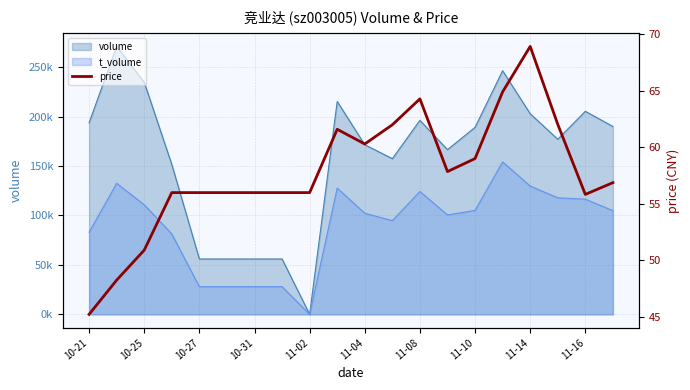

What is the maximum value shown in the chart?

68.9